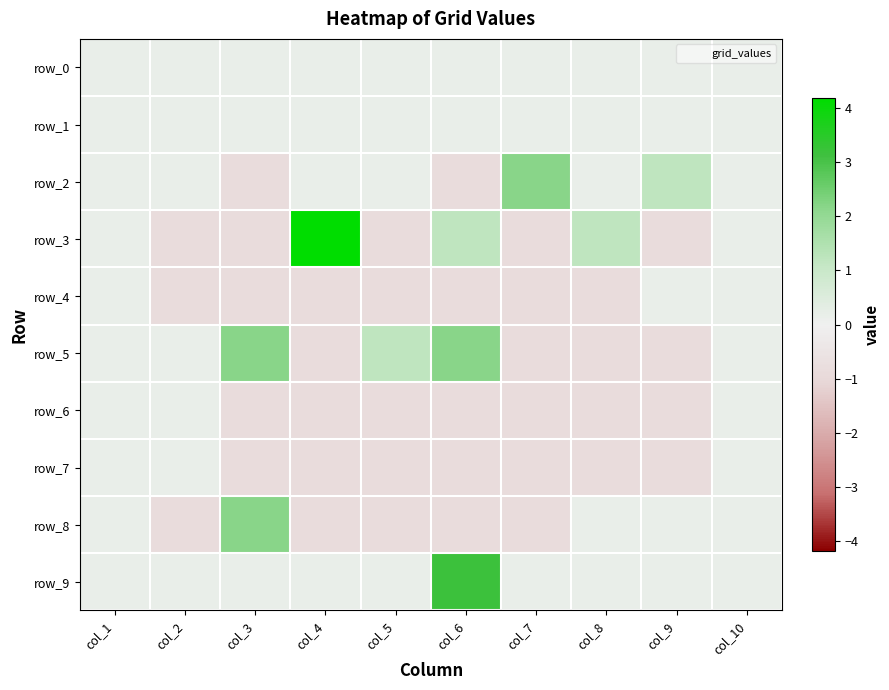

What is the minimum value shown in the chart?

-0.8